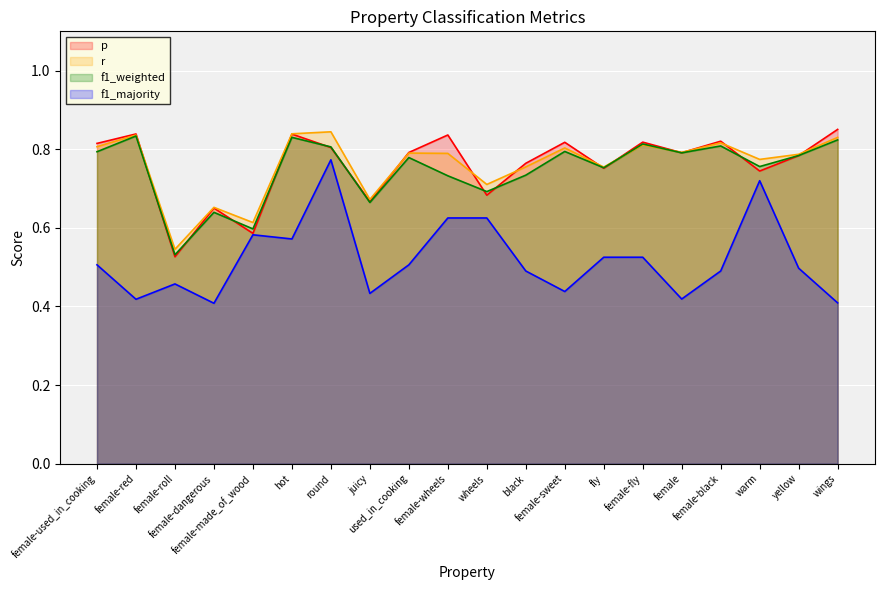

What is the label of the 6th point from the left?

hot